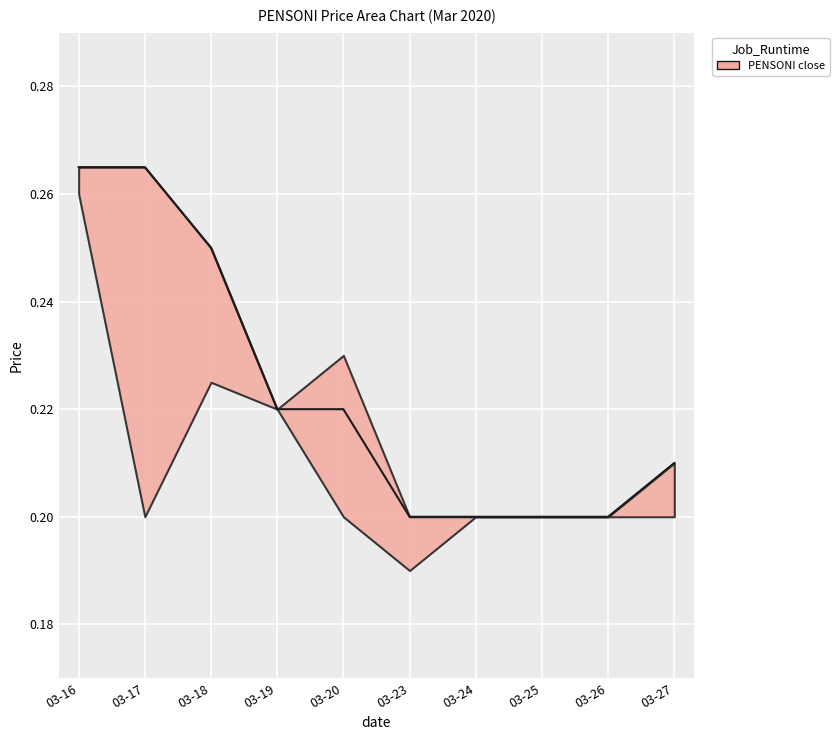

True or false: high and close cross at least once.

False